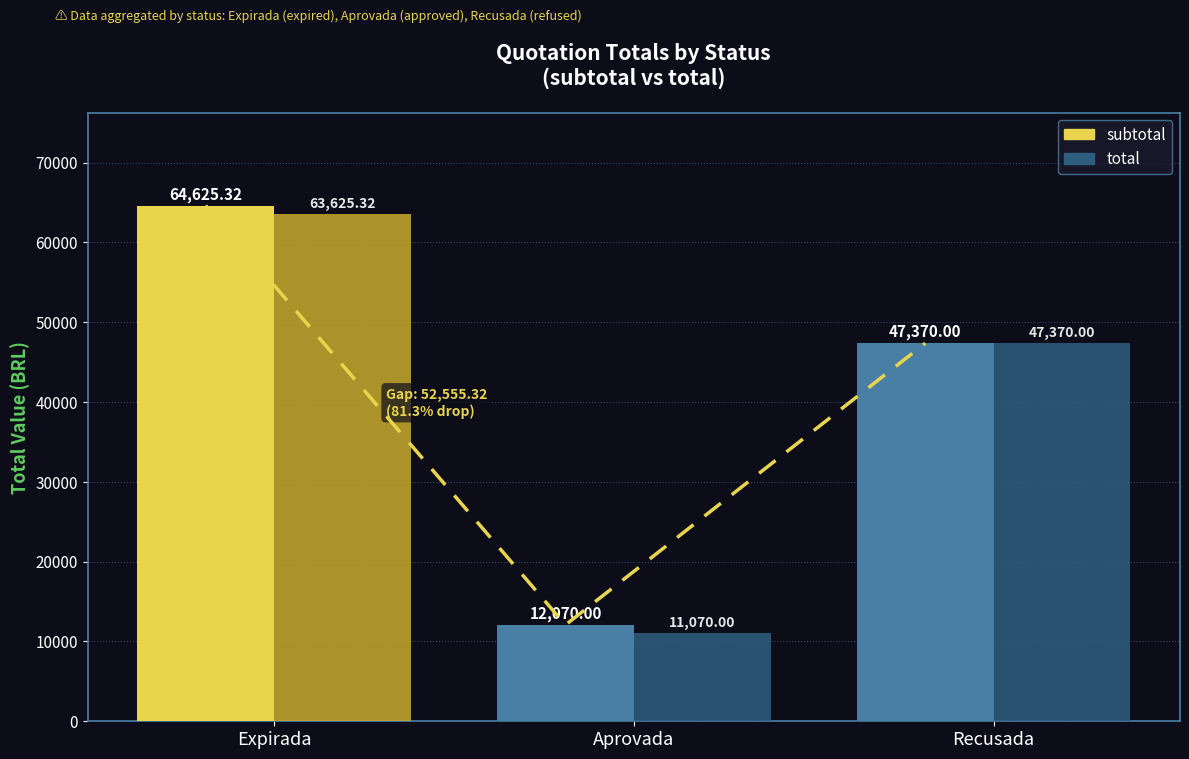

Which series changed the most between Aprovada and Recusada?

total